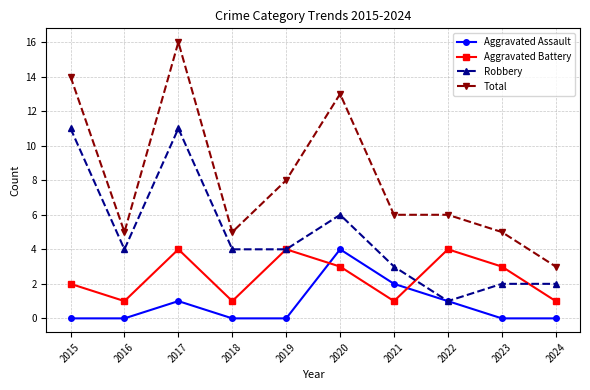

At which category is the sum across all series the highest?

2017